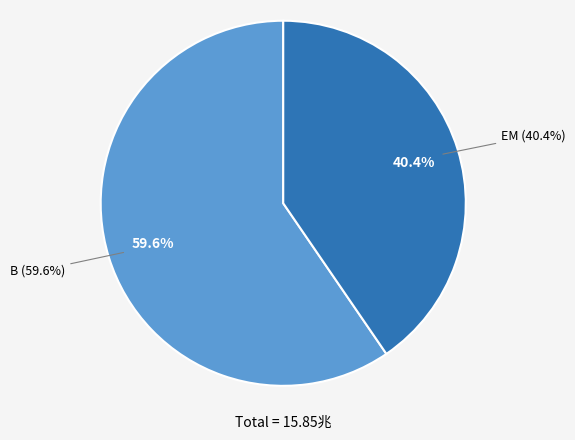

Does B represent more than half of the total?

Yes